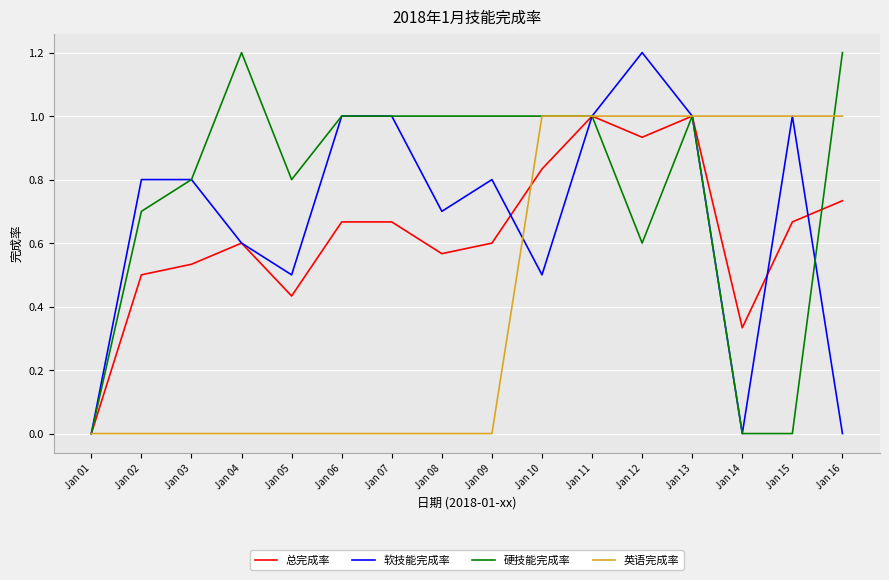

Is the value of 软技能完成率 at Jan 14 greater than the value of 英语完成率 at Jan 14?

No